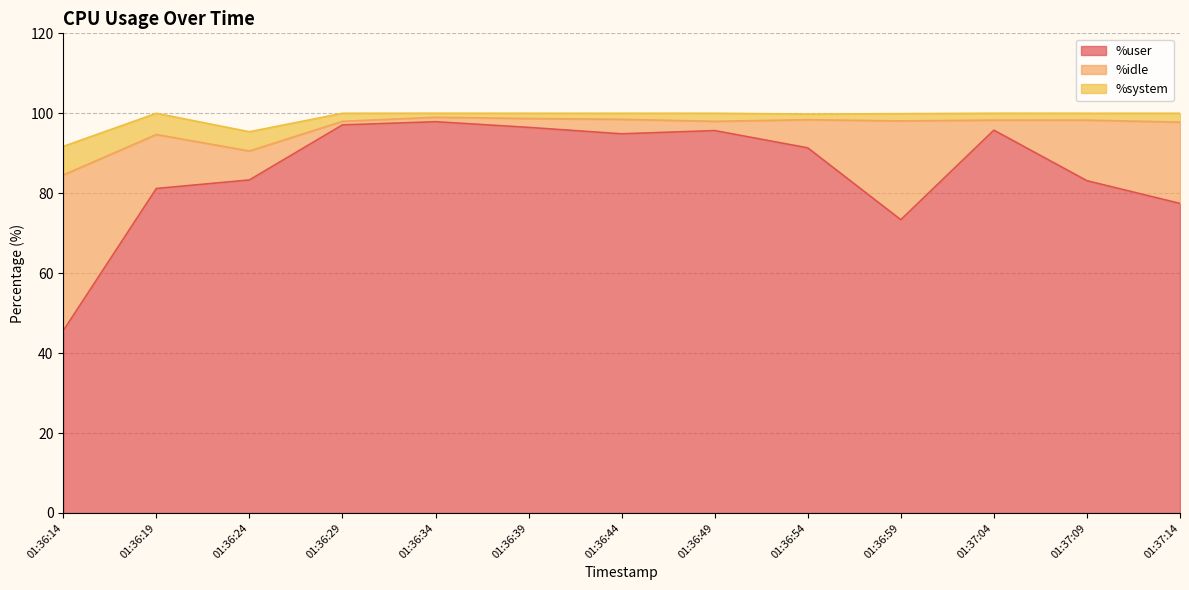

Reading left to right, list all the values displayed in this chart.

%user: 01:36:14=45.6	01:36:19=81.2	01:36:24=83.3	01:36:29=97.1	01:36:34=97.9	01:36:39=96.5	01:36:44=94.9	01:36:49=95.7	01:36:54=91.3	01:36:59=73.4	01:37:04=95.8	01:37:09=83.1	01:37:14=77.4
%idle: 01:36:14=39.0	01:36:19=13.5	01:36:24=7.2	01:36:29=0.9	01:36:34=1.1	01:36:39=2.2	01:36:44=3.6	01:36:49=2.3	01:36:54=7.0	01:36:59=24.7	01:37:04=2.5	01:37:09=15.2	01:37:14=20.3
%system: 01:36:14=7.2	01:36:19=5.3	01:36:24=4.8	01:36:29=2.0	01:36:34=1.0	01:36:39=1.3	01:36:44=1.5	01:36:49=2.0	01:36:54=1.4	01:36:59=1.8	01:37:04=1.7	01:37:09=1.7	01:37:14=2.2